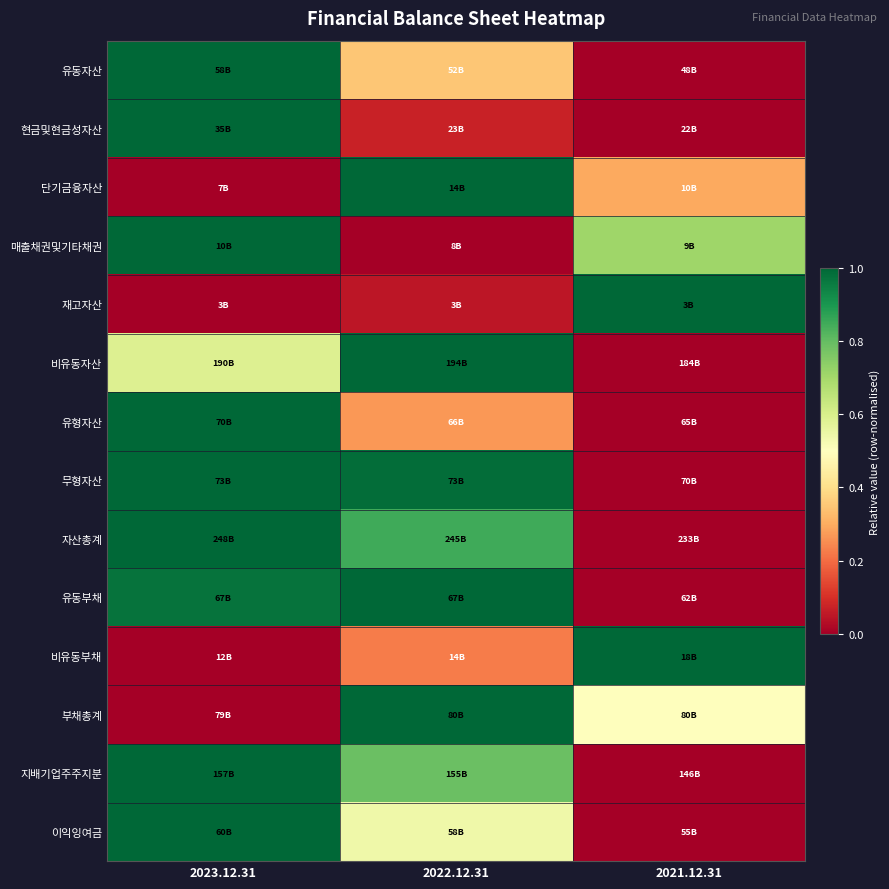

Reading right to left, transcribe all the data shown in this chart.

유동자산: 2021.12.31=0.0	2022.12.31=0.3	2023.12.31=1.0
현금및현금성자산: 2021.12.31=0.0	2022.12.31=0.1	2023.12.31=1.0
단기금융자산: 2021.12.31=0.3	2022.12.31=1.0	2023.12.31=0.0
매출채권및기타채권: 2021.12.31=0.7	2022.12.31=0.0	2023.12.31=1.0
재고자산: 2021.12.31=1.0	2022.12.31=0.0	2023.12.31=0.0
비유동자산: 2021.12.31=0.0	2022.12.31=1.0	2023.12.31=0.6
유형자산: 2021.12.31=0.0	2022.12.31=0.3	2023.12.31=1.0
무형자산: 2021.12.31=0.0	2022.12.31=1.0	2023.12.31=1.0
자산총계: 2021.12.31=0.0	2022.12.31=0.9	2023.12.31=1.0
유동부채: 2021.12.31=0.0	2022.12.31=1.0	2023.12.31=1.0
비유동부채: 2021.12.31=1.0	2022.12.31=0.2	2023.12.31=0.0
부채총계: 2021.12.31=0.5	2022.12.31=1.0	2023.12.31=0.0
지배기업주주지분: 2021.12.31=0.0	2022.12.31=0.8	2023.12.31=1.0
이익잉여금: 2021.12.31=0.0	2022.12.31=0.5	2023.12.31=1.0